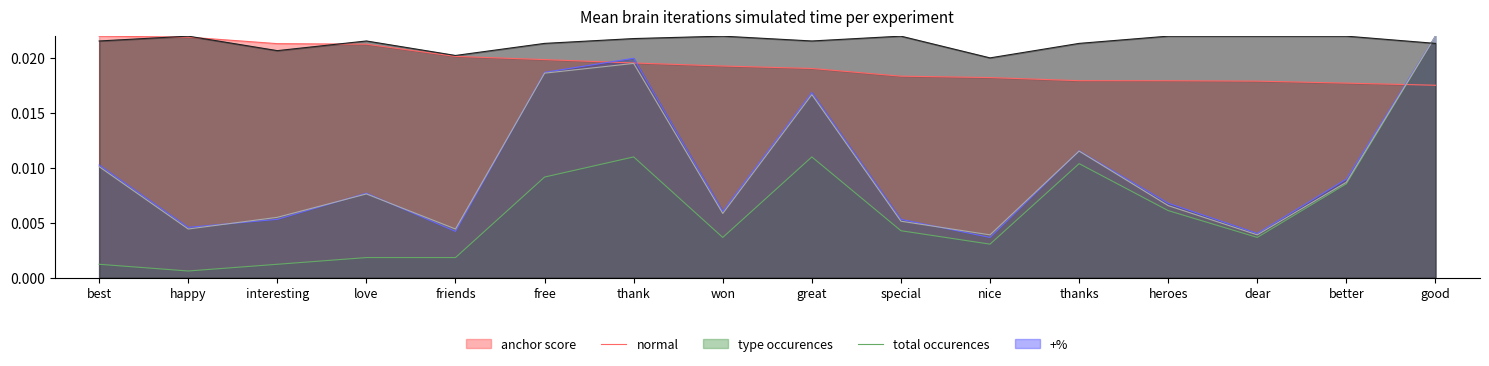

True or false: normal has more than 1 points higher than both neighbors.

True